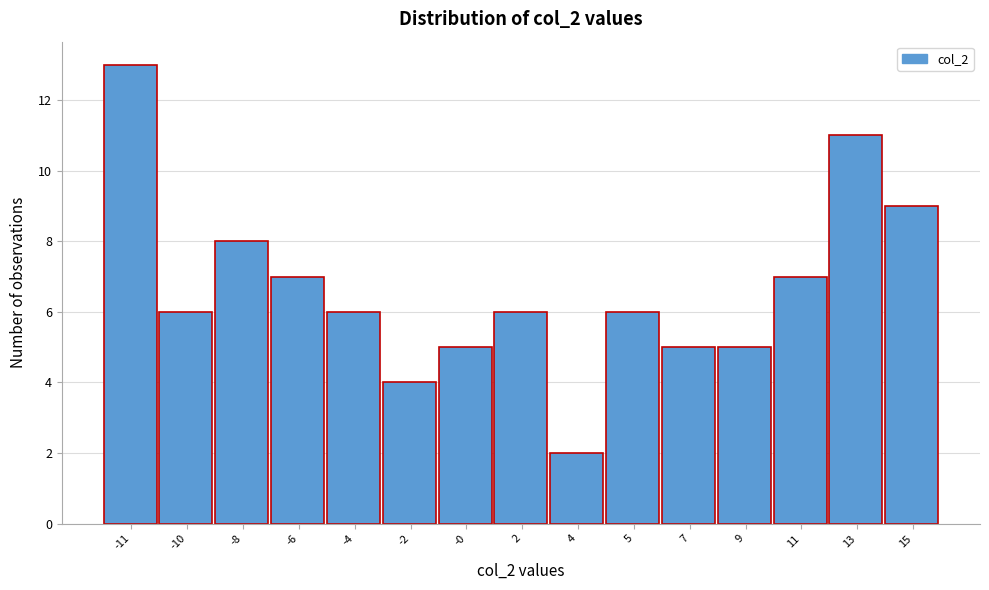

Reading right to left, what are all the values shown in this chart?

9	11	7	5	5	6	2	6	5	4	6	7	8	6	13